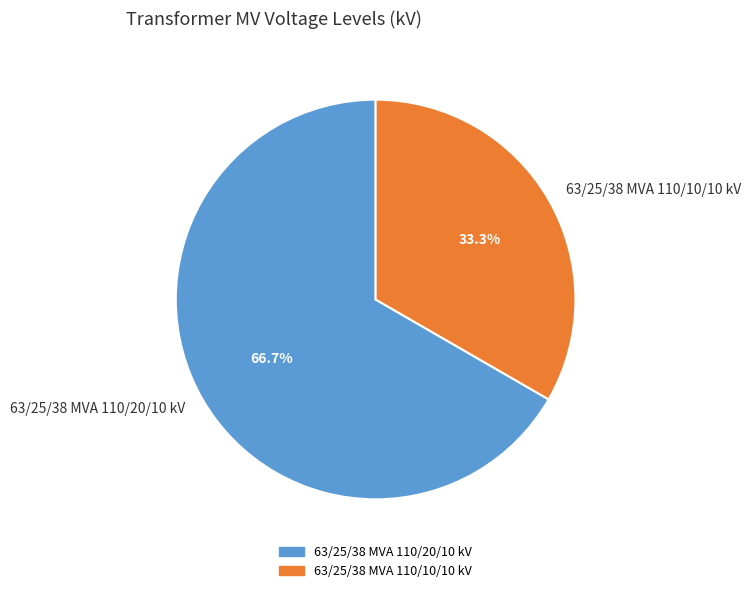

To the nearest percent, what is the difference between the largest and smallest slice percentages?

33%